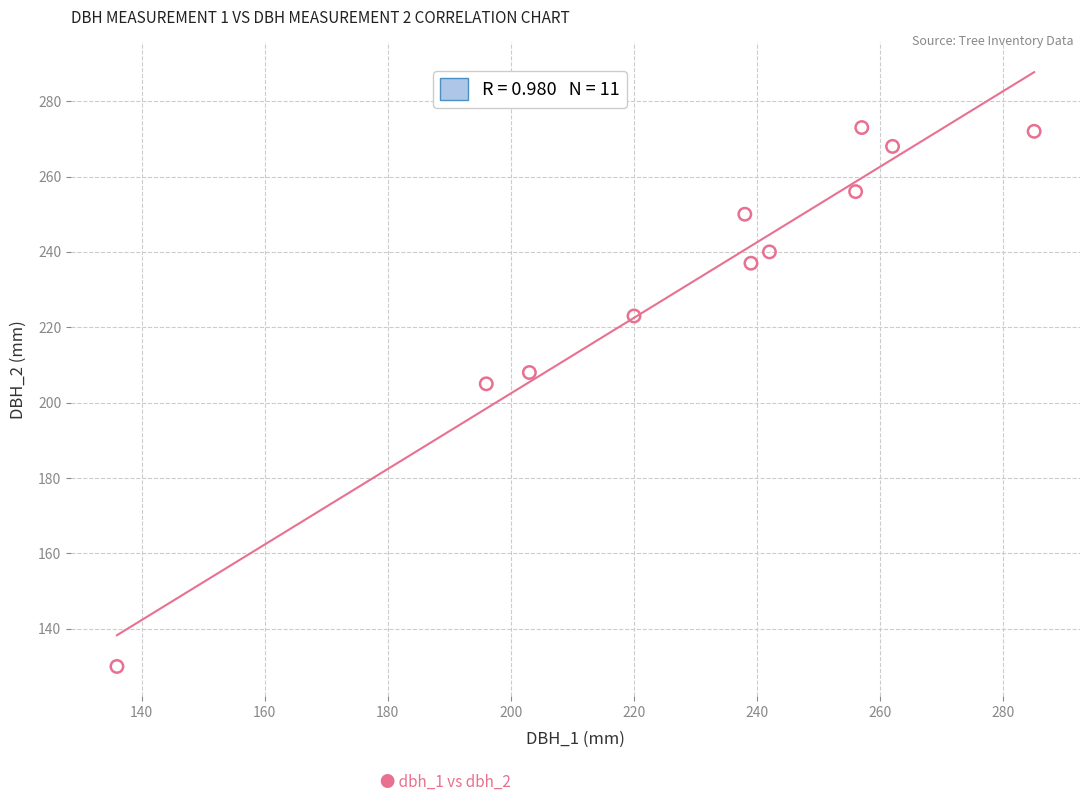

What Y value in the scatter plot is closest to 201?

205